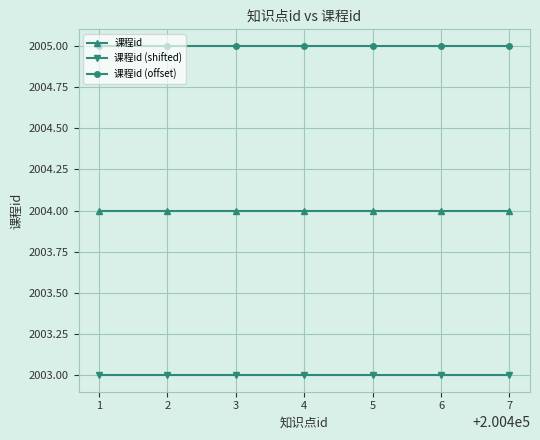

What is the lowest value of the 课程id series?

2004